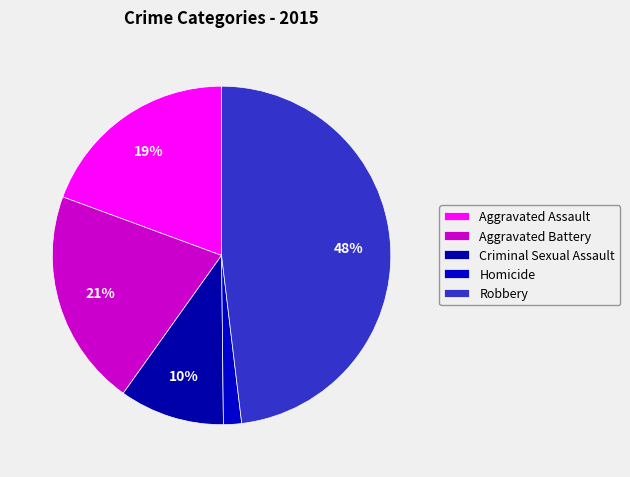

To the nearest percent, what percentage of the pie is Aggravated Battery?

21%